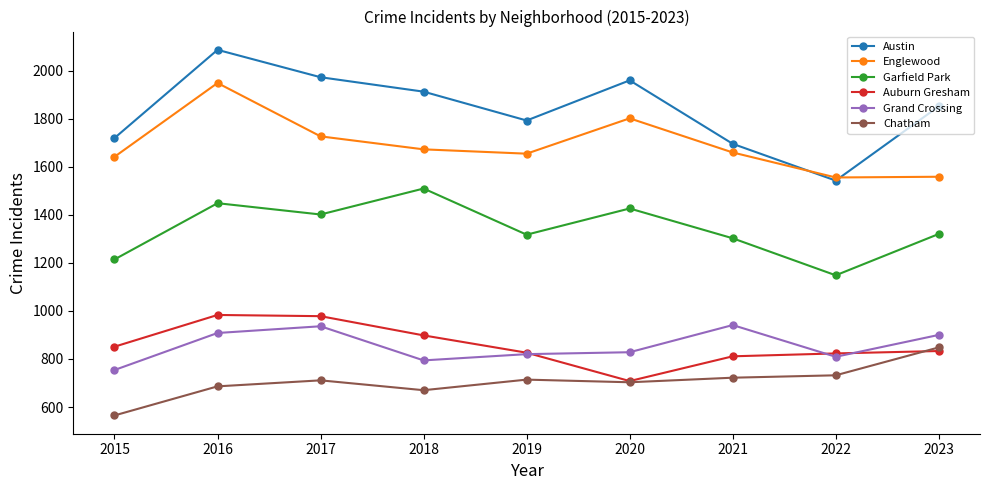

Which series has the largest total across all categories?

Austin